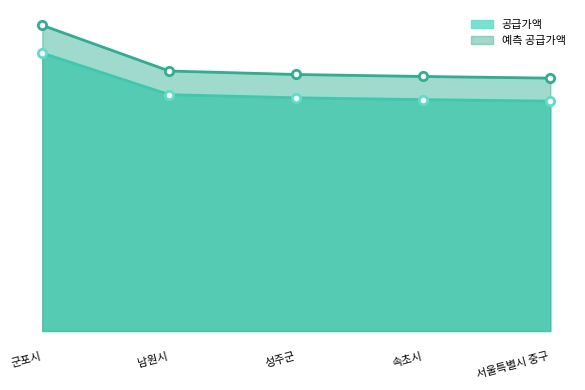

List the series in order of their peak value, lowest first.

공급가액, 예측 공급가액